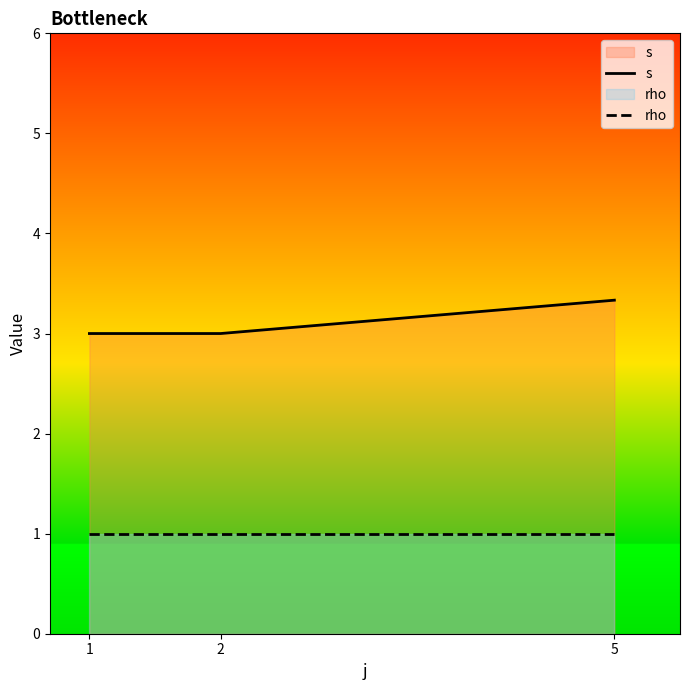

What is the difference between the maximum and minimum values in the s series?

0.3